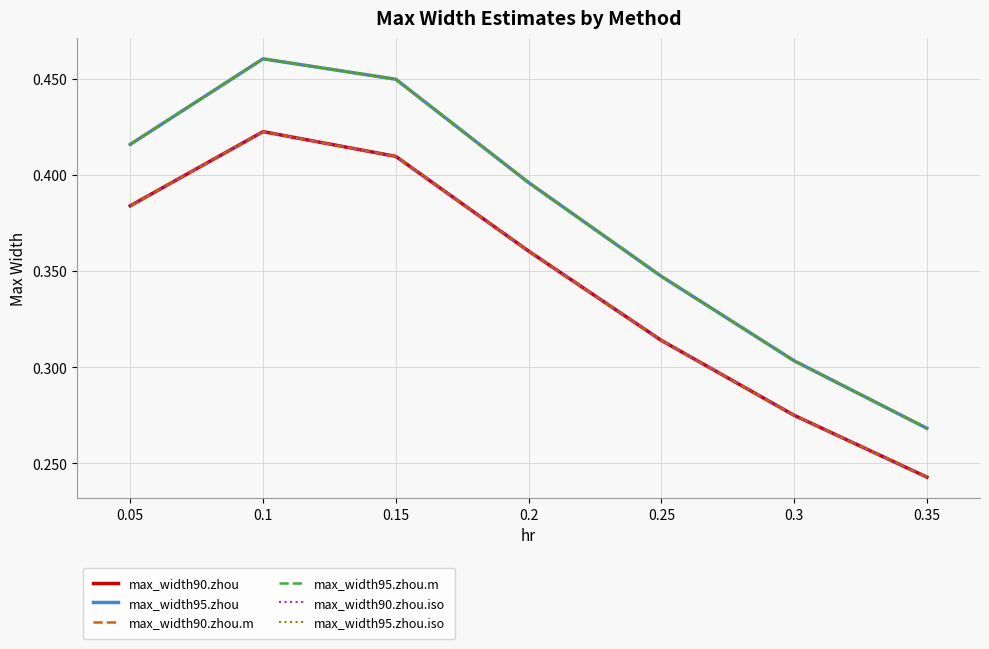

Which category has the highest value in the max_width95.zhou.m series?

0.1